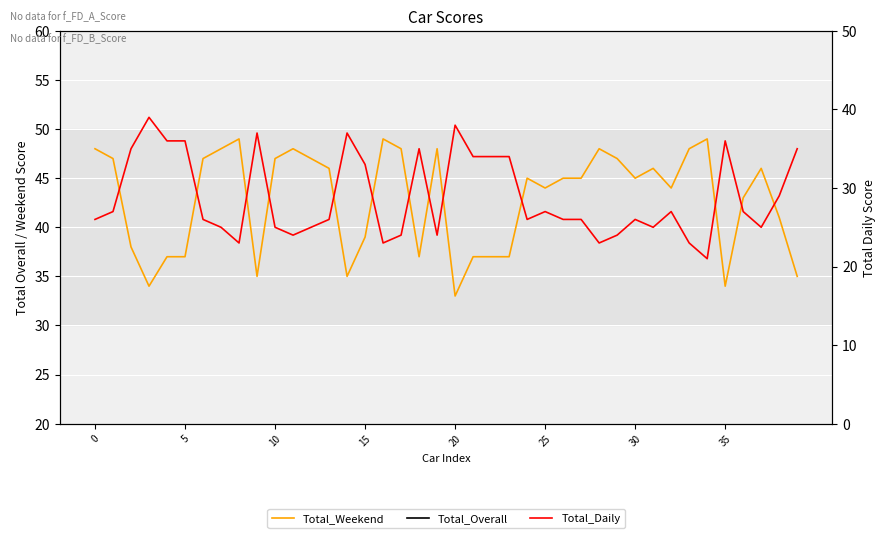

True or false: Total_Weekend and Total_Daily intersect in this chart.

True